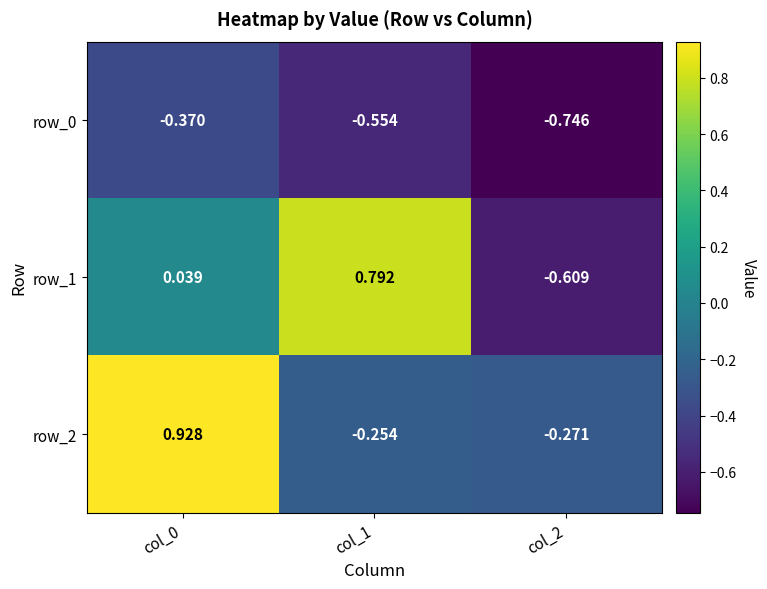

Is the value of row_1 at col_1 greater than the value of row_2 at col_0?

No